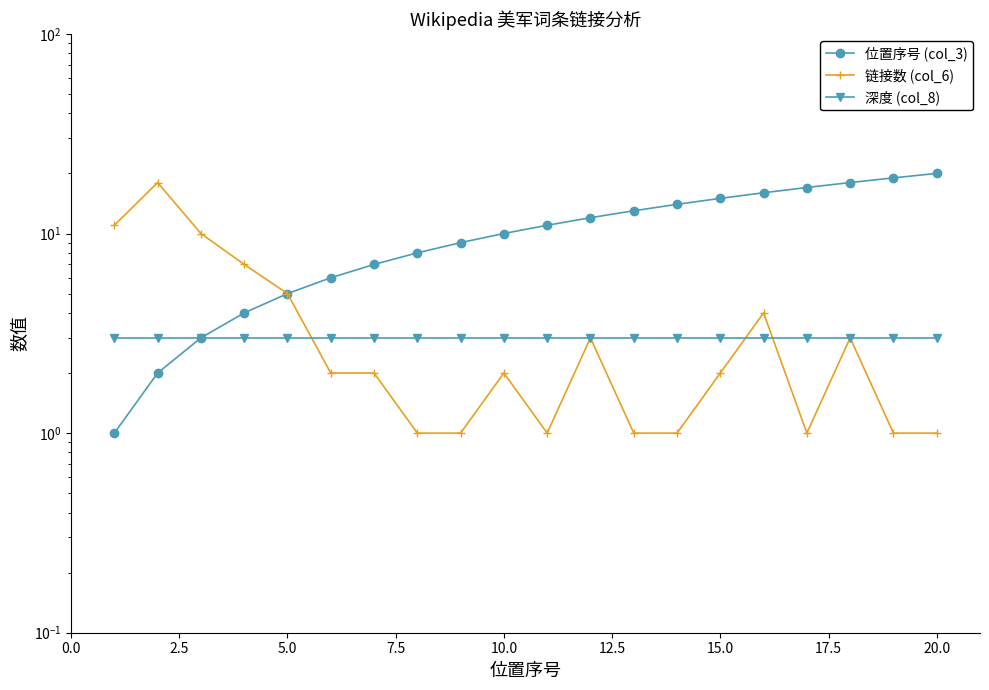

What is the maximum value shown in the chart?

20